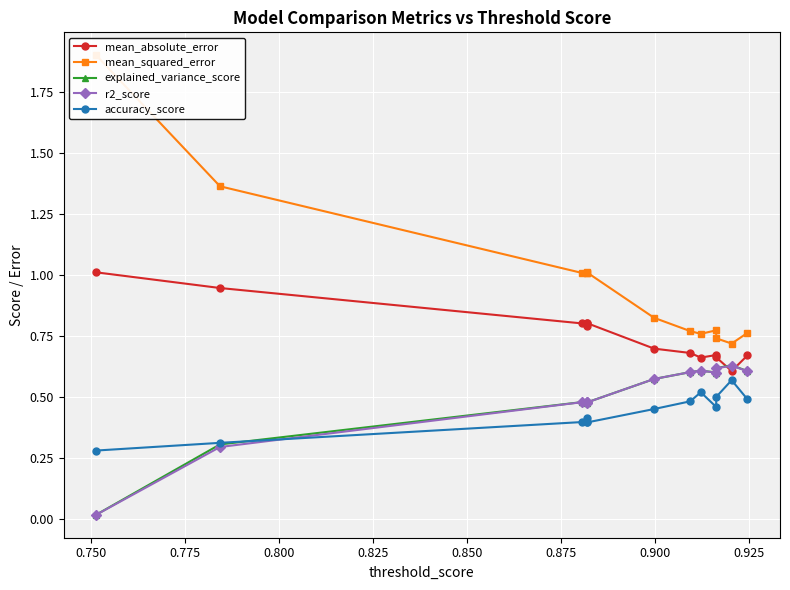

What are all the series names shown in the legend?

mean_absolute_error, mean_squared_error, explained_variance_score, r2_score, accuracy_score